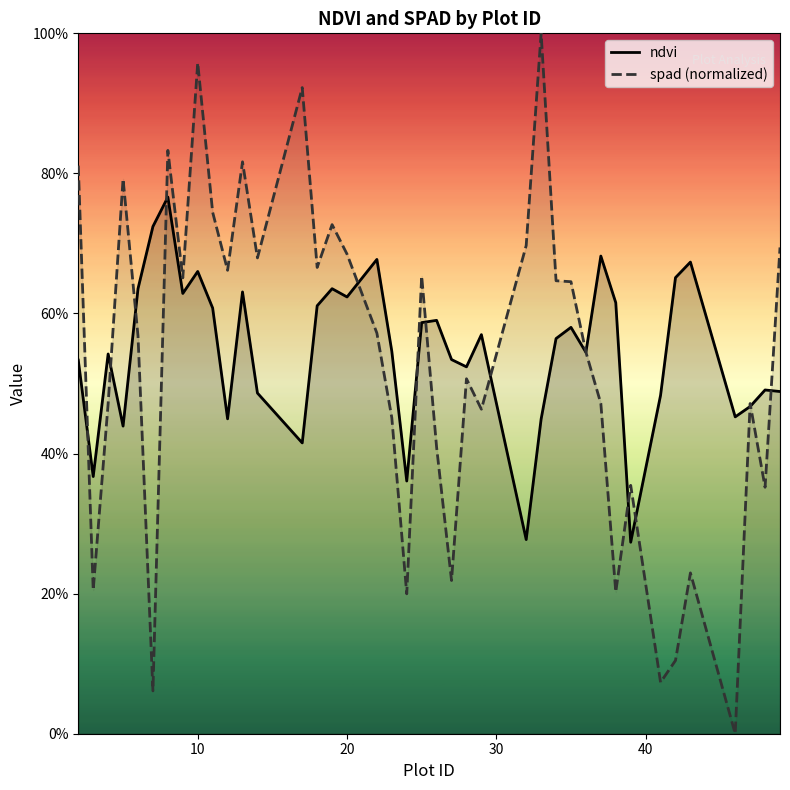

Does the chart display data point markers on the line(s)?

No